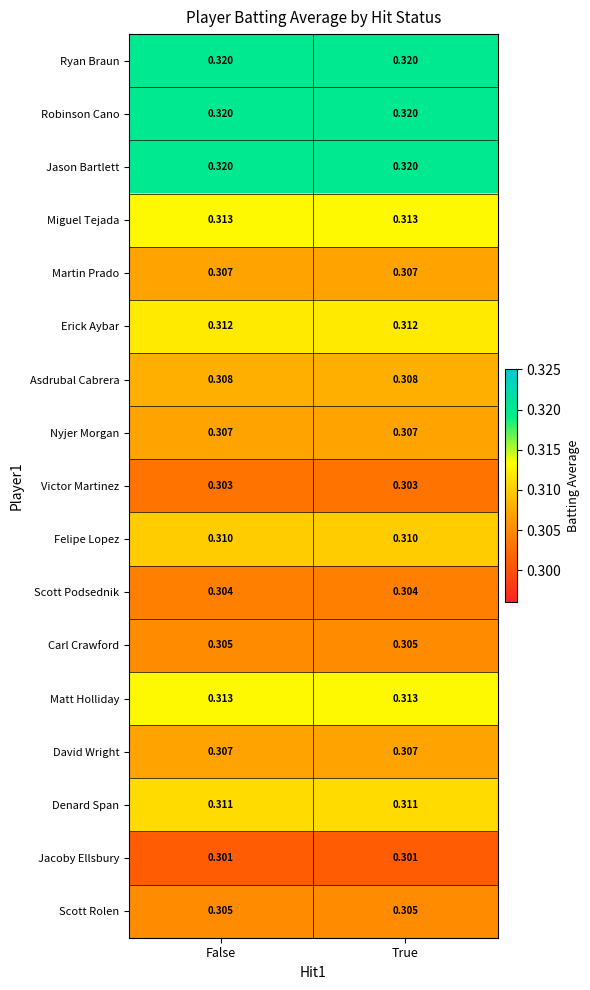

Is the value of Victor Martinez at True greater than the value of Felipe Lopez at False?

No